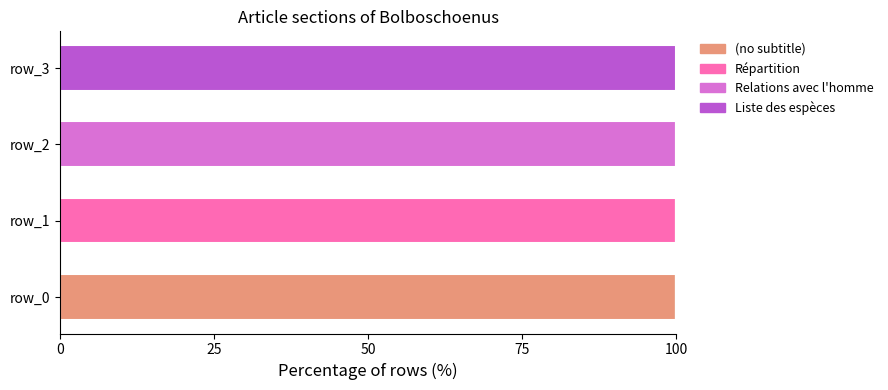

How many distinct data groups are displayed?

4